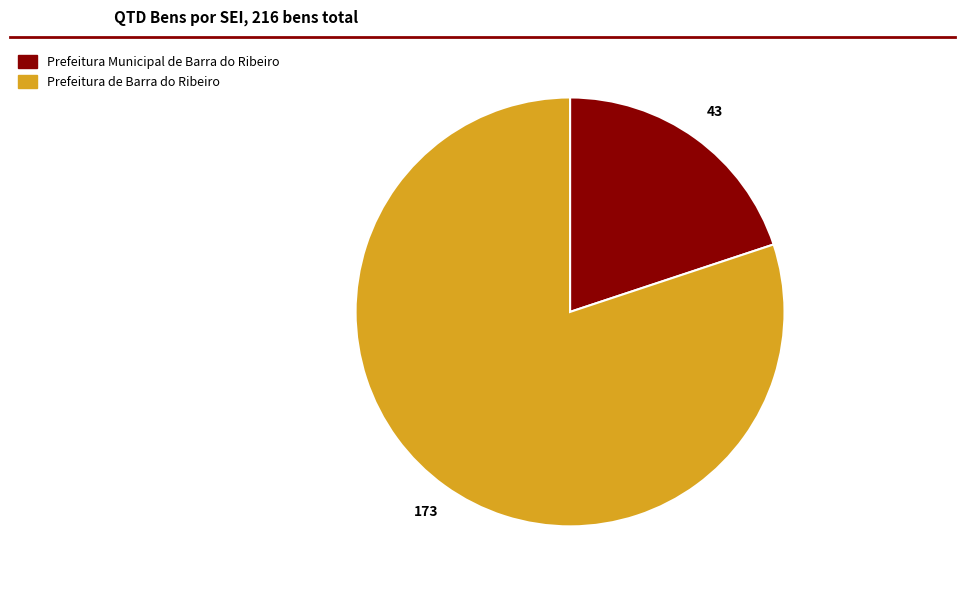

What is the largest slice in the pie chart?

Prefeitura de Barra do Ribeiro